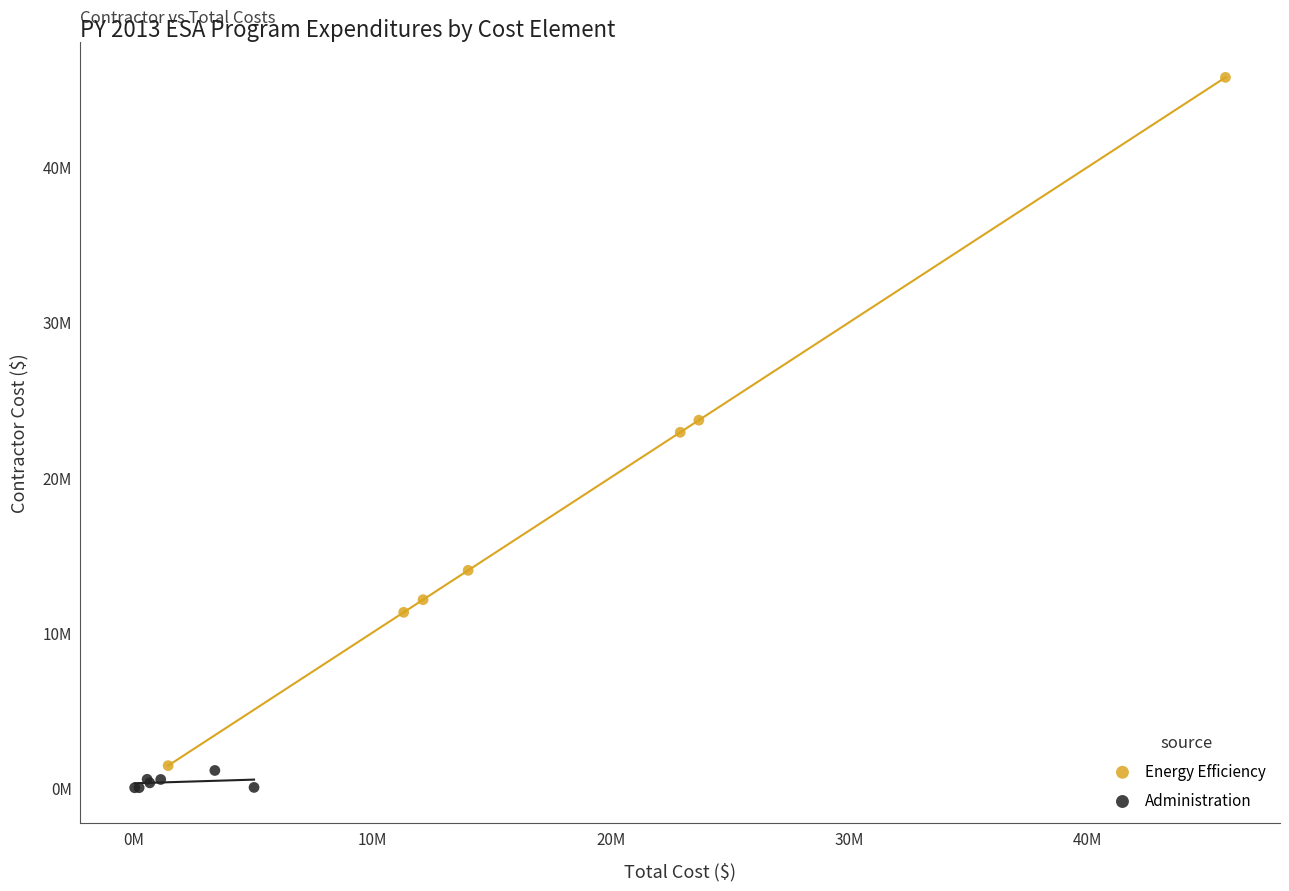

What are all the series names shown in the legend?

Energy Efficiency, Administration